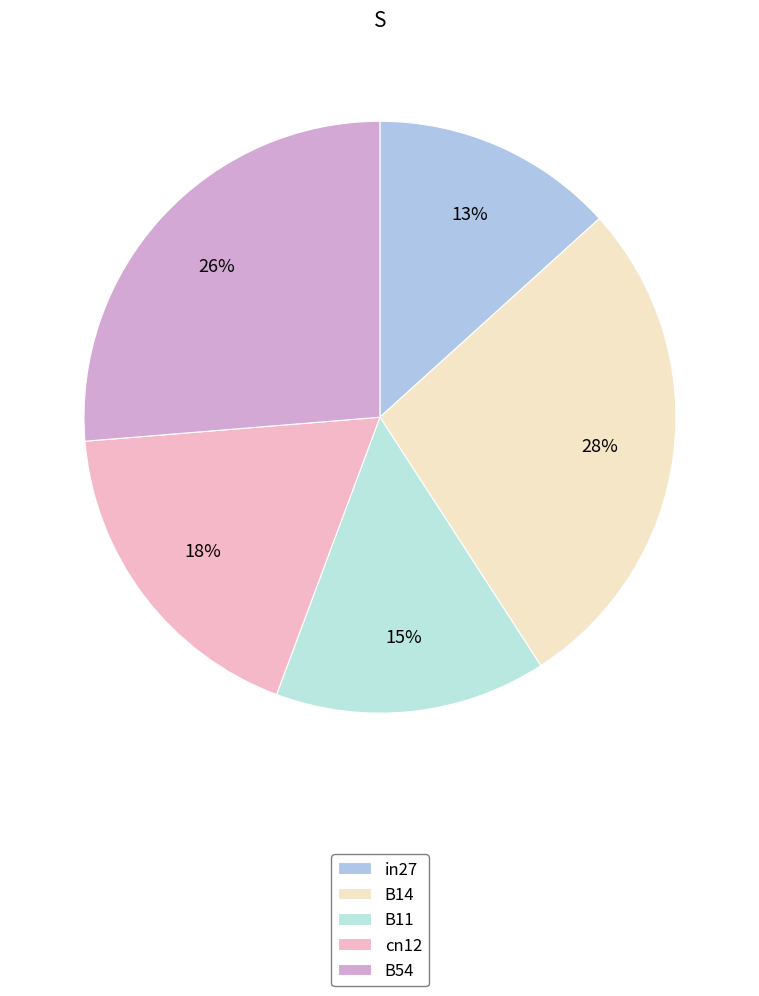

To the nearest percent, what portion does B11 represent?

15%